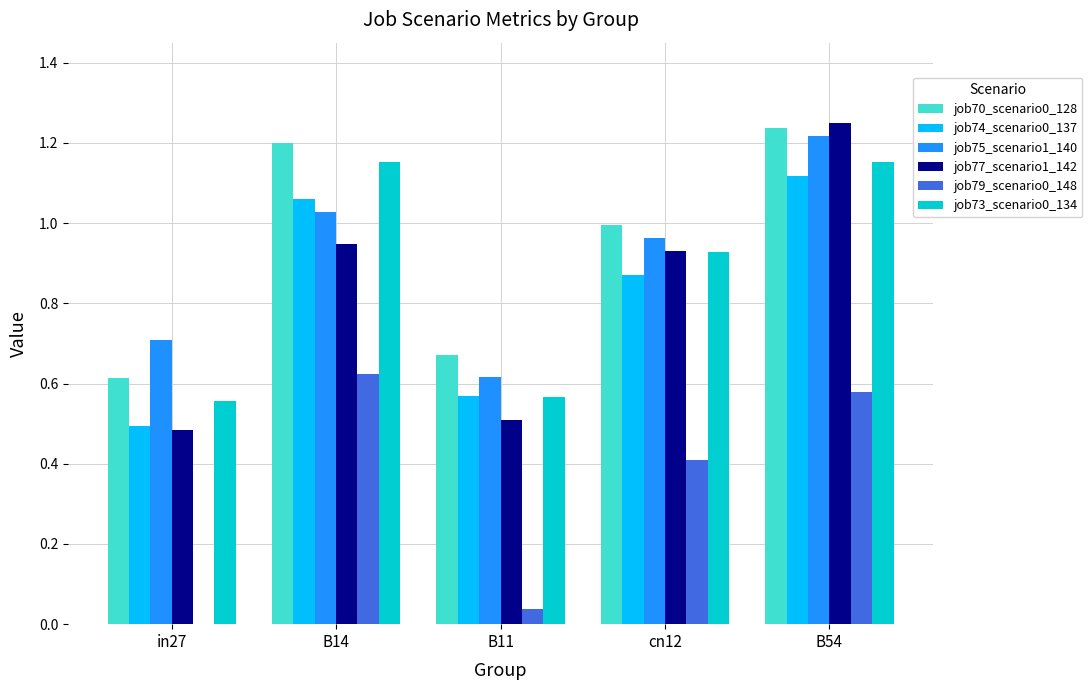

Which label corresponds to the largest value in the chart?

B54